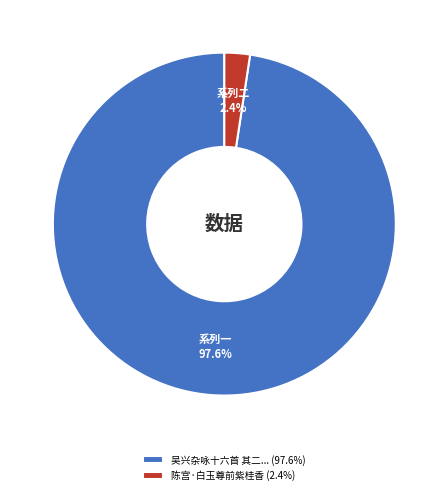

How many segments does this pie chart have?

2